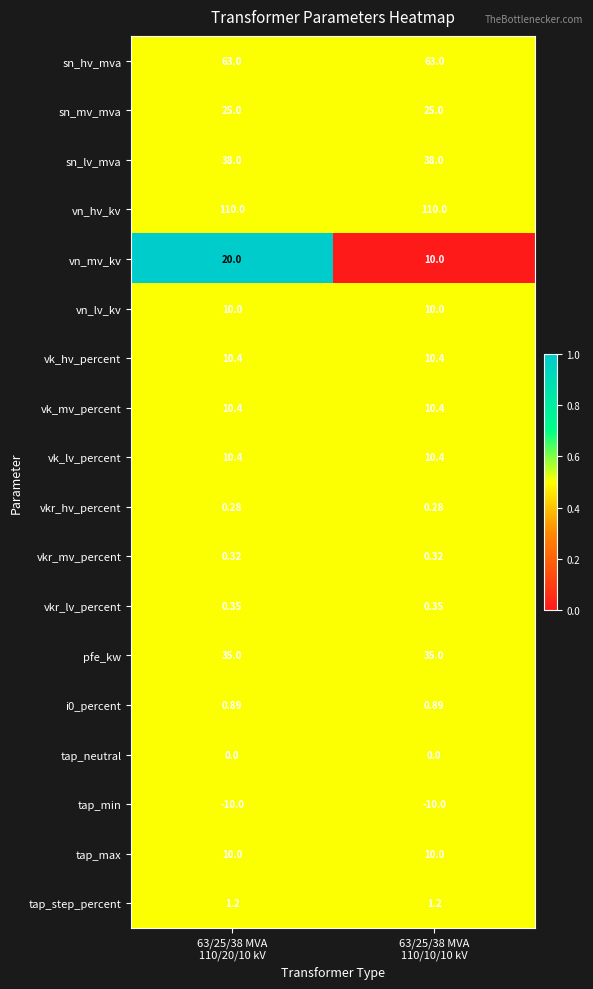

Which series has the largest total across all categories?

vn_hv_kv